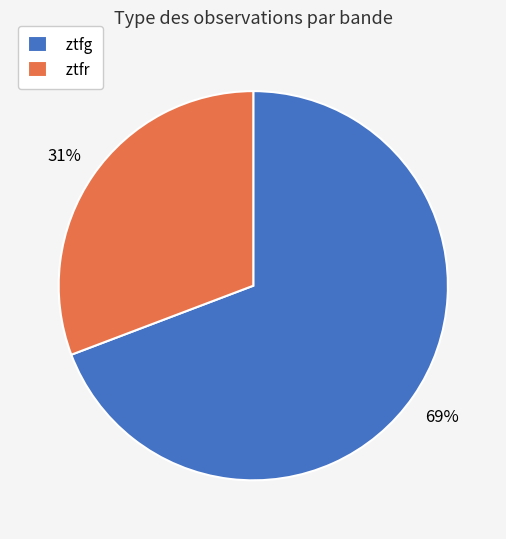

Combined, do ztfg and ztfr account for over 50%?

Yes